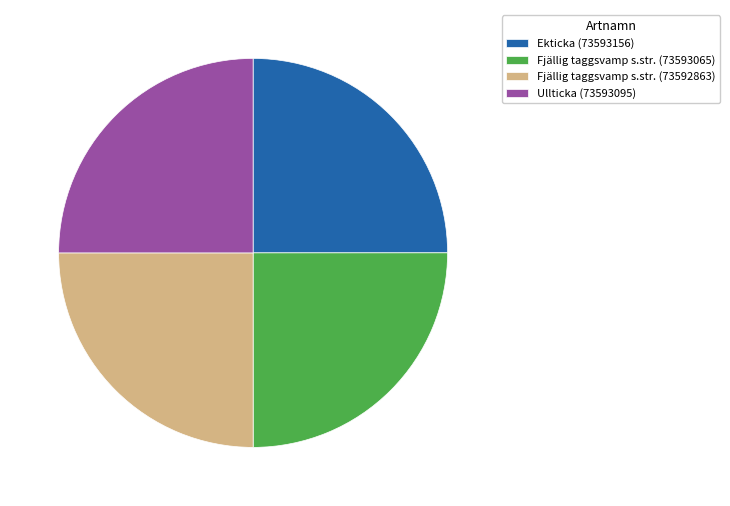

What is the ratio of the value at Fjällig taggsvamp s.str. (73592863) to the value at Fjällig taggsvamp s.str. (73593065)?

1.0